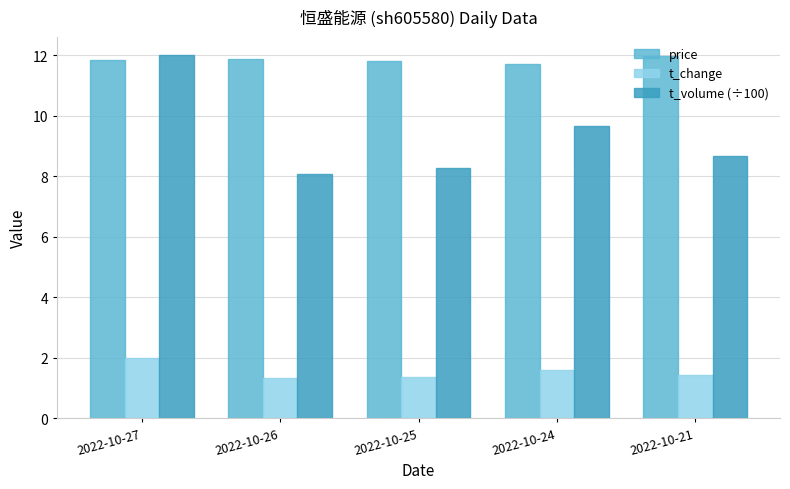

What is the lowest value of the t_change series?

1.3